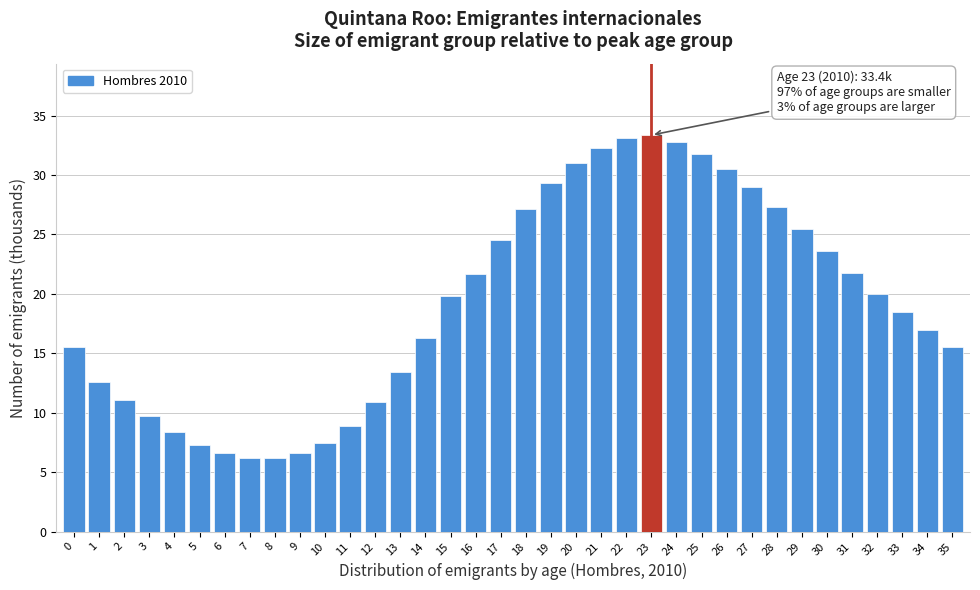

What is the difference between the maximum and minimum values?

27.2